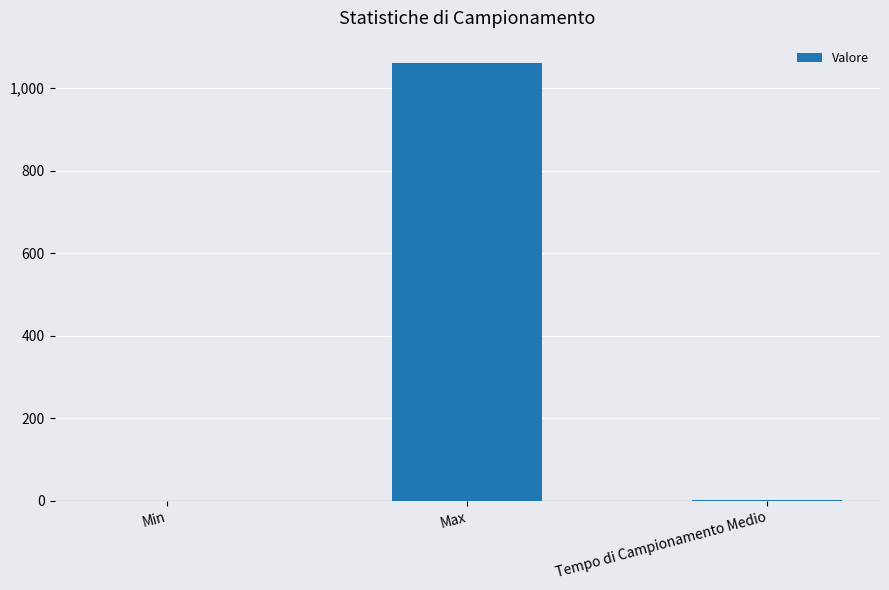

Read the value at Max.

1062.0